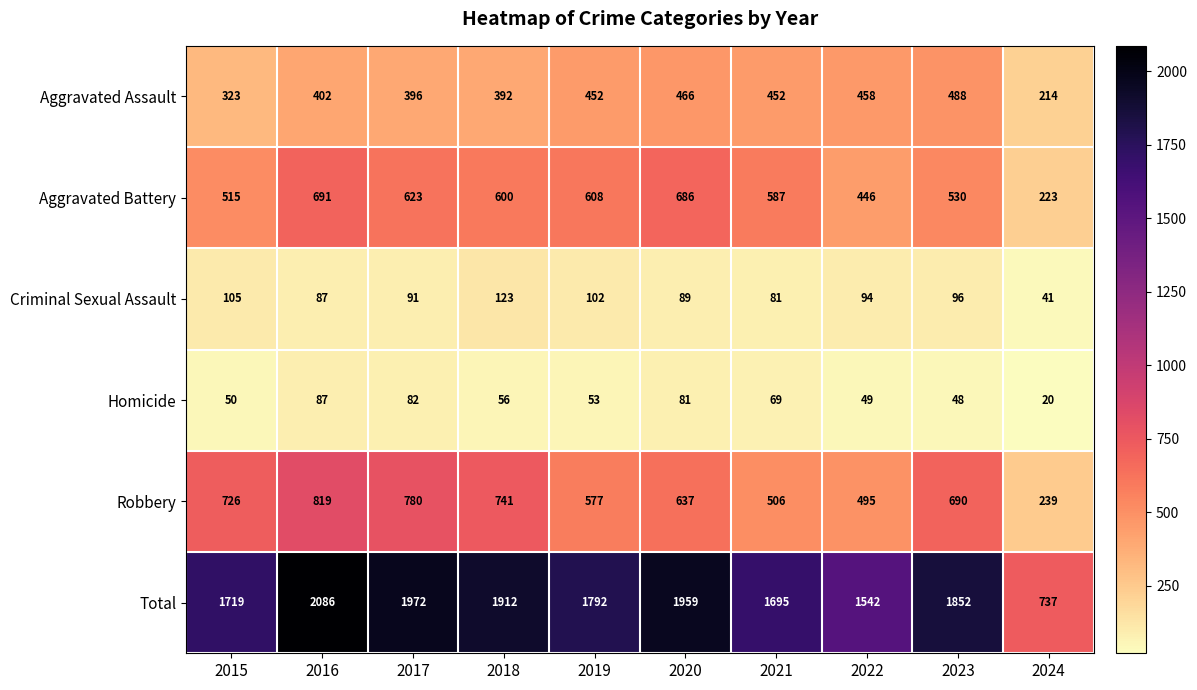

How many series are shown in this chart?

6